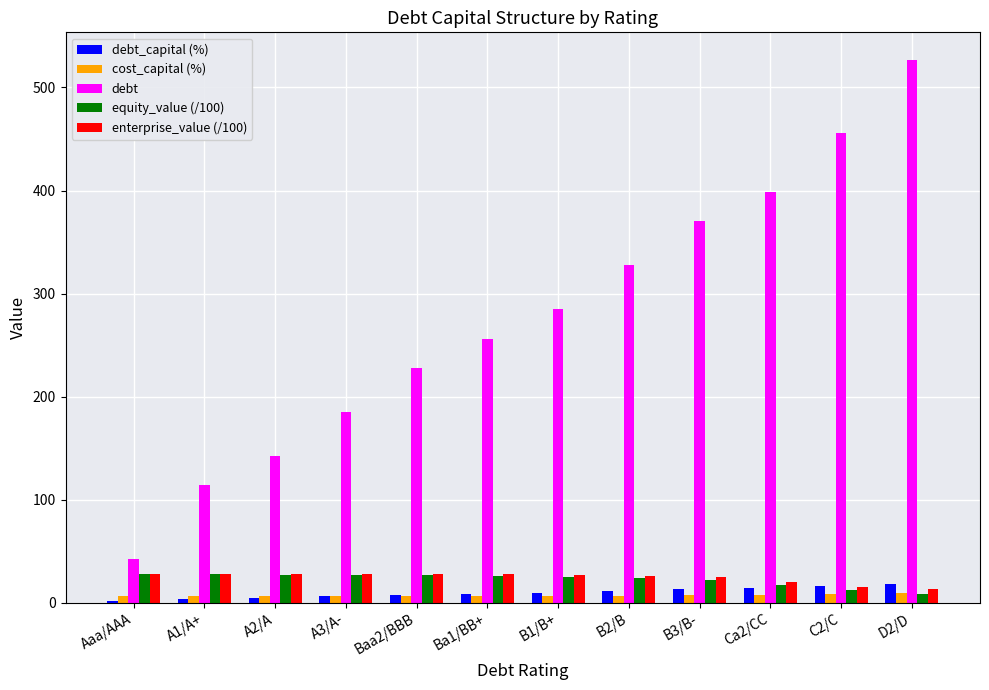

Which category has the highest value in the debt series?

D2/D